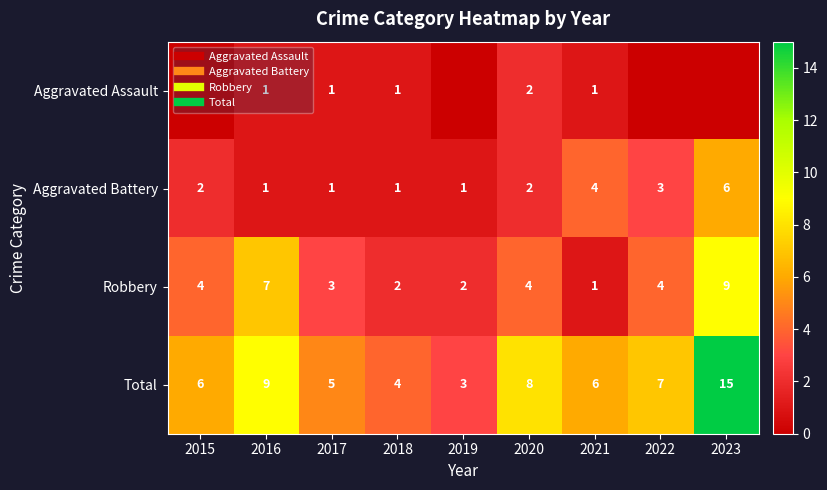

What is the sum of all Aggravated Assault values?

6